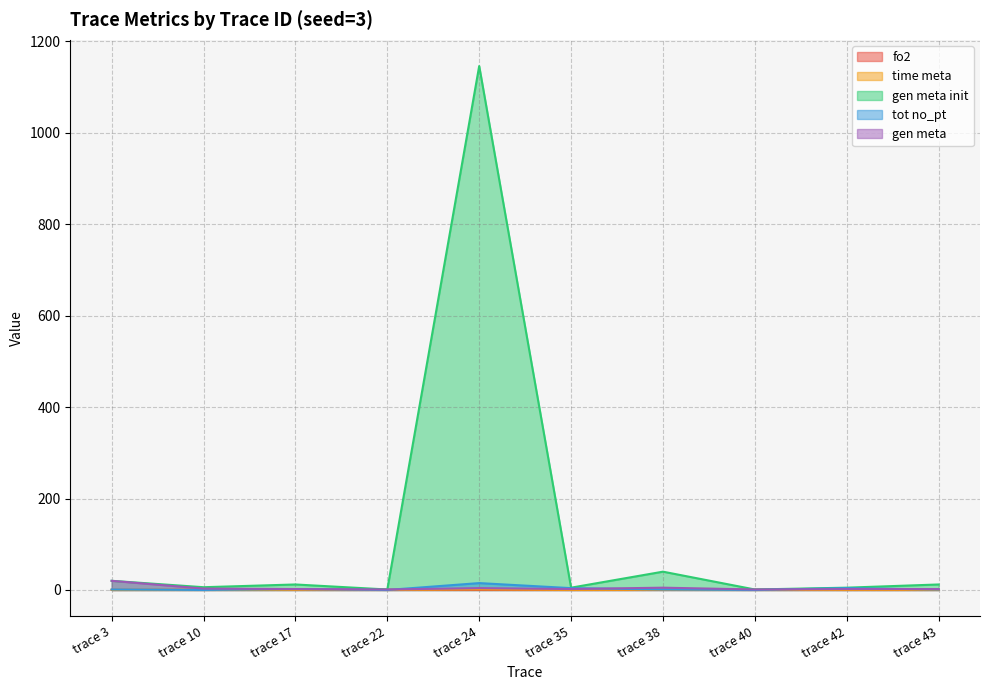

The value of fo2 at trace 35 is 0.0. True or false?

False